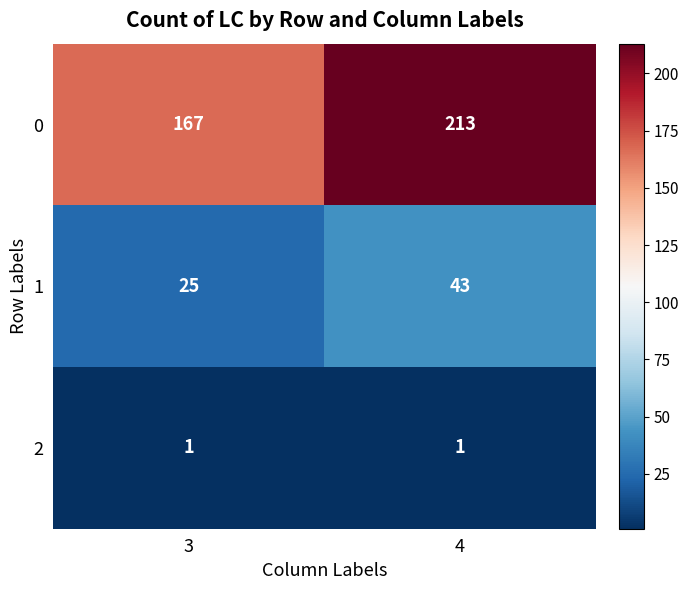

At 4, list the series in order from smallest to largest.

2, 1, 0